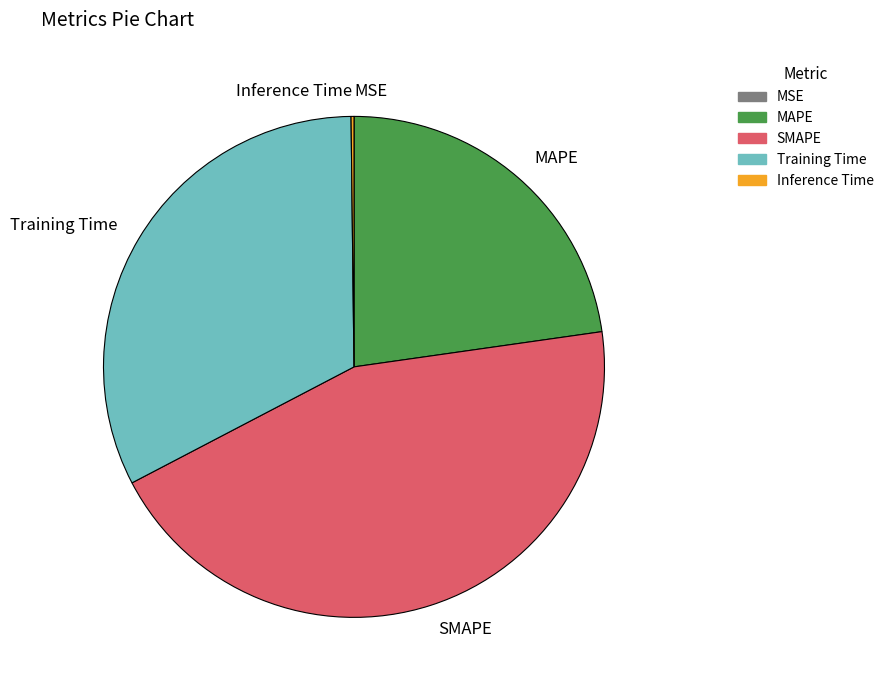

Which slice is the largest?

SMAPE